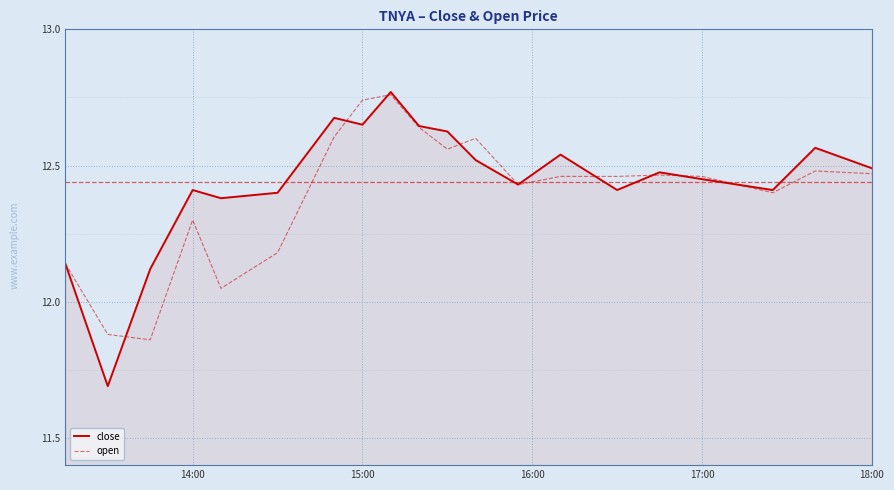

Which series has the largest range (max minus min)?

close